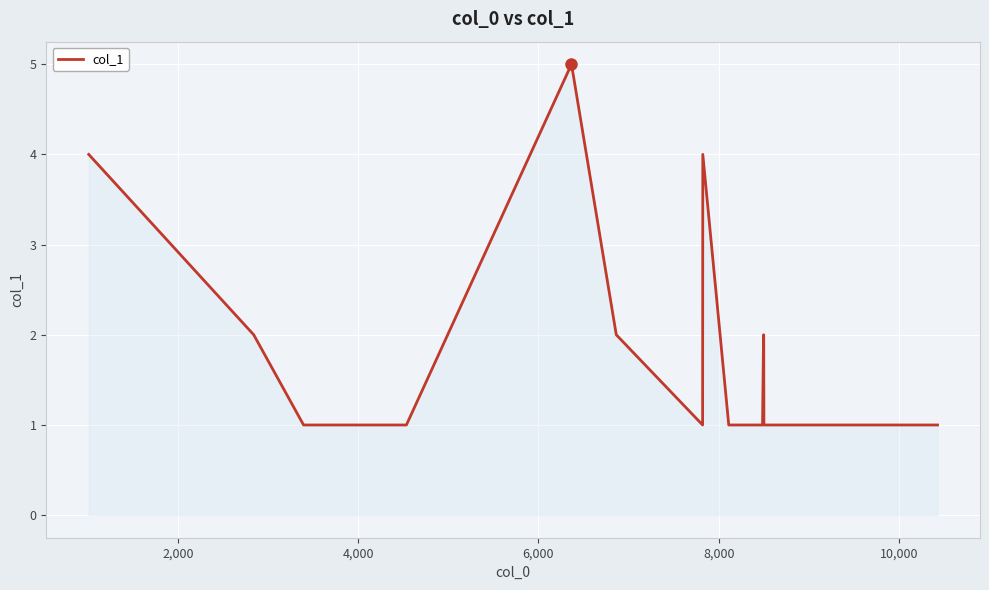

What is the greatest value displayed?

5